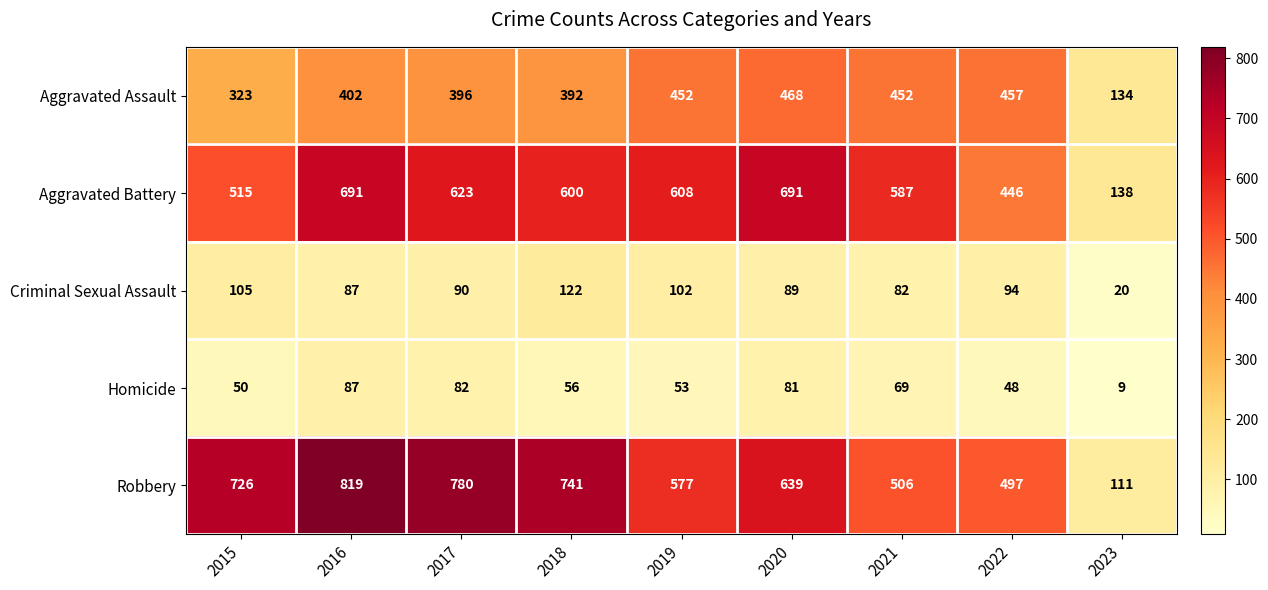

Is the value of Aggravated Assault at 2019 greater than the value of Homicide at 2016?

Yes